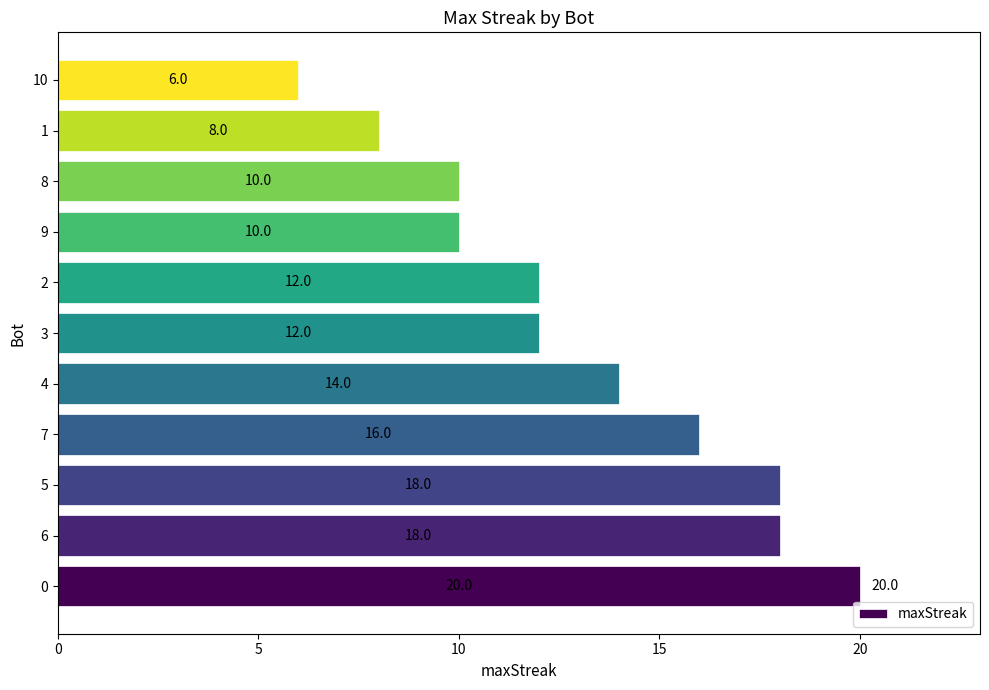

Reading bottom to top, extract all data points from this chart.

0=20	6=18	5=18	7=16	4=14	3=12	2=12	9=10	8=10	1=8	10=6